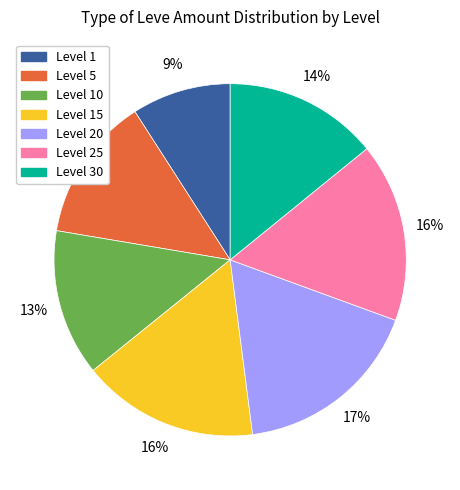

Does any single category account for the majority?

No